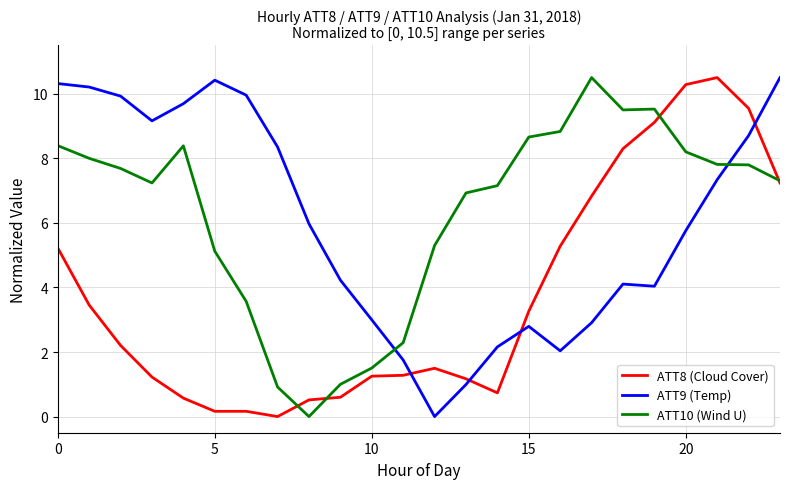

After their last crossing, which series has the higher values: ATT8 (Cloud Cover) or ATT9 (Temp)?

ATT9 (Temp)